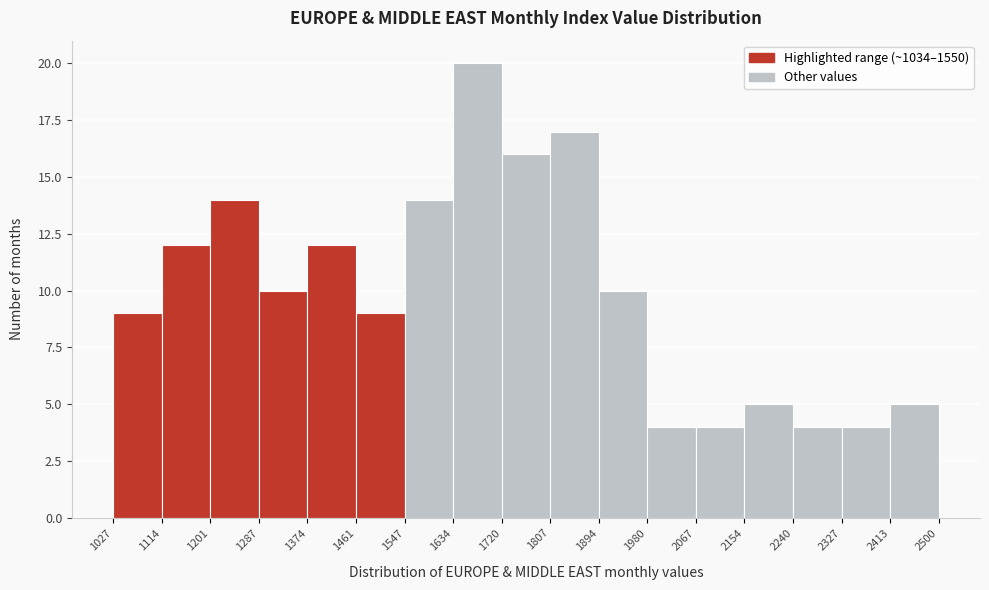

Reading left to right, list every bar in this chart as the range it spans on the x-axis followed by its height. The values are not printed on the chart, so give them approximately, as read against the axis.

1027 to 1114: 9
1114 to 1201: 12
1201 to 1287: 14
1287 to 1374: 10
1374 to 1461: 12
1461 to 1547: 9
1547 to 1634: 14
1634 to 1720: 20
1720 to 1807: 16
1807 to 1894: 17
1894 to 1980: 10
1980 to 2067: 4
2067 to 2154: 4
2154 to 2240: 5
2240 to 2327: 4
2327 to 2413: 4
2413 to 2500: 5